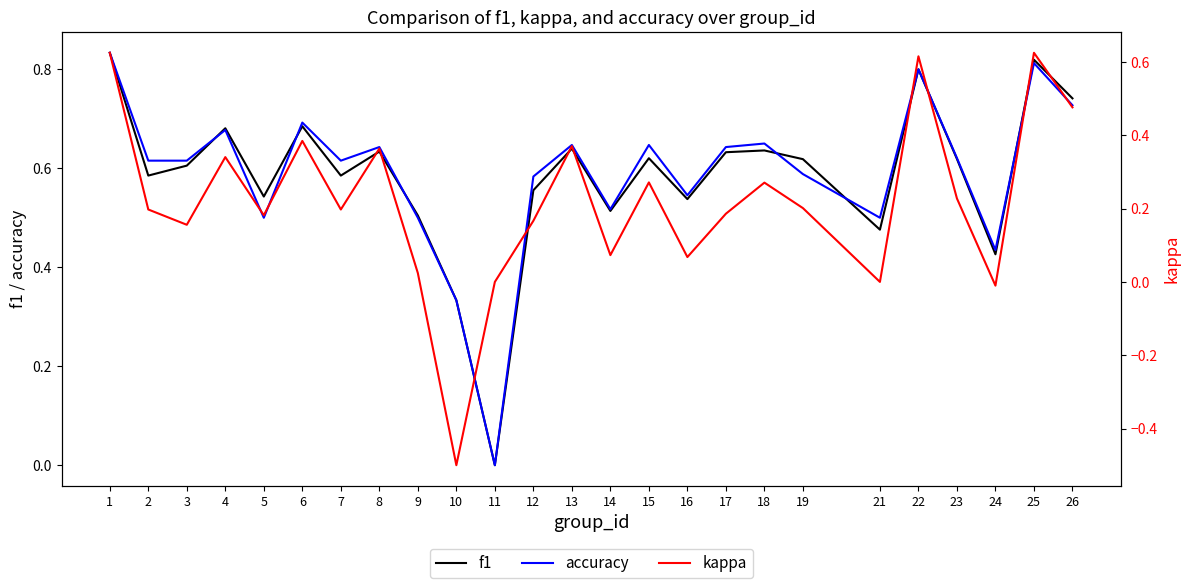

At which category is the sum across all series the highest?

1